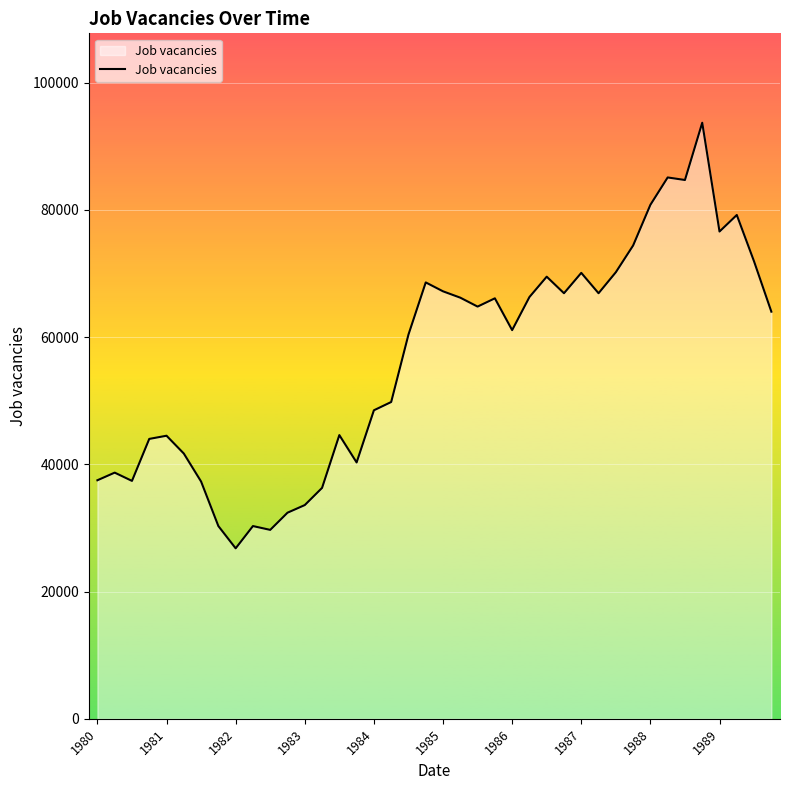

What is the smallest value displayed?

26800